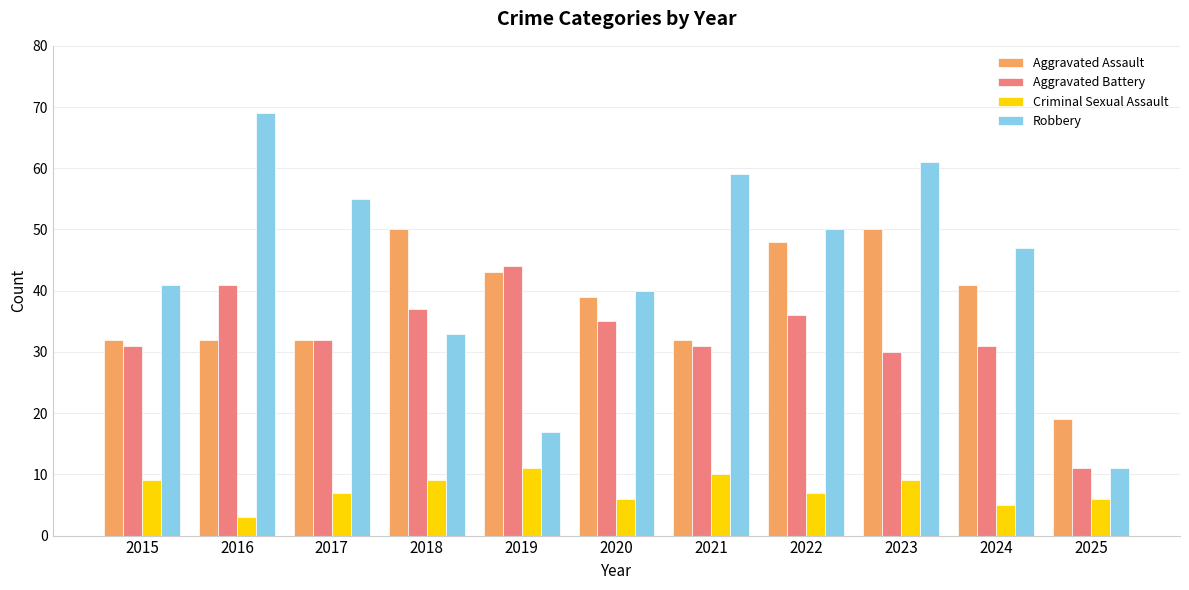

What is the total value across all series at 2023?

150